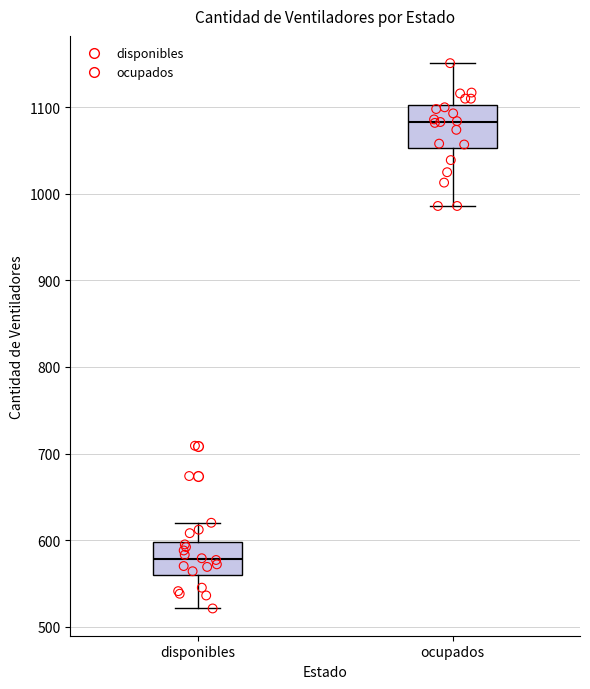

Reading left to right, transcribe this box plot: for each box, give where its median line is, the range the box spans, and where its two whiskers end, as read against the y-axis. The values are not printed on the chart, so give them approximately, as read against the axis.

disponibles: median 580, box 560 to 600, whiskers 520 to 620
ocupados: median 1080, box 1050 to 1100, whiskers 990 to 1150